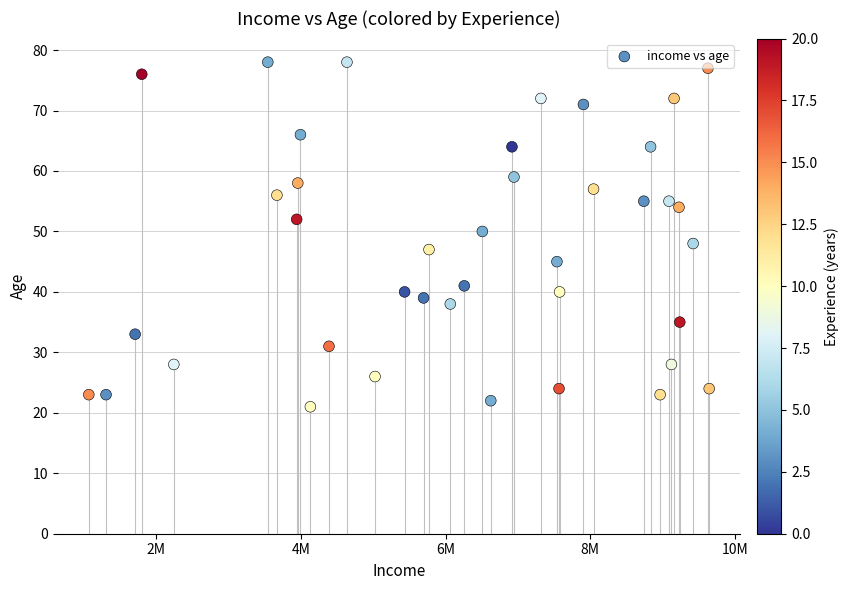

What is the range of Y values (max minus min)?

57